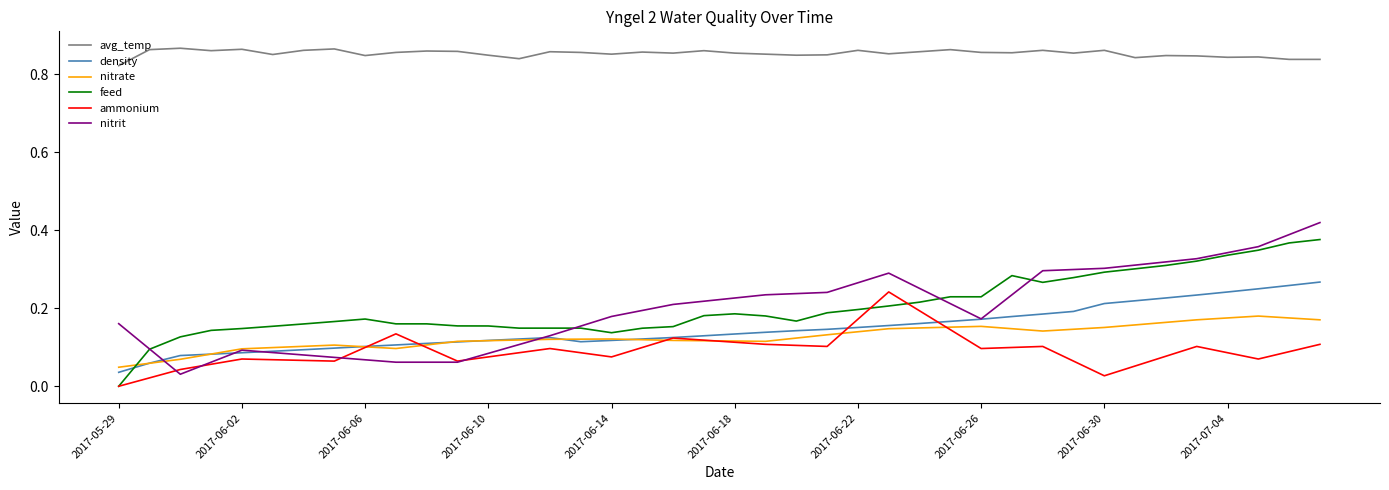

True or false: nitrate and avg_temp intersect in this chart.

False